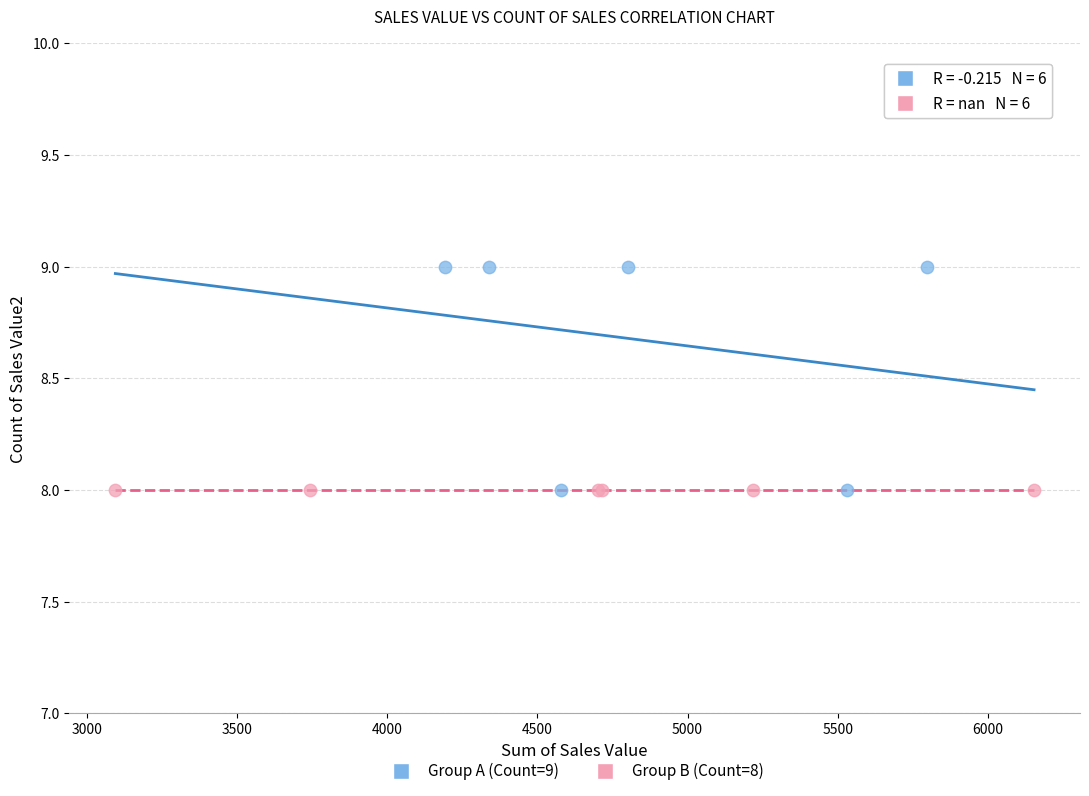

Which series contains the highest Y value?

Group A (Count=9)